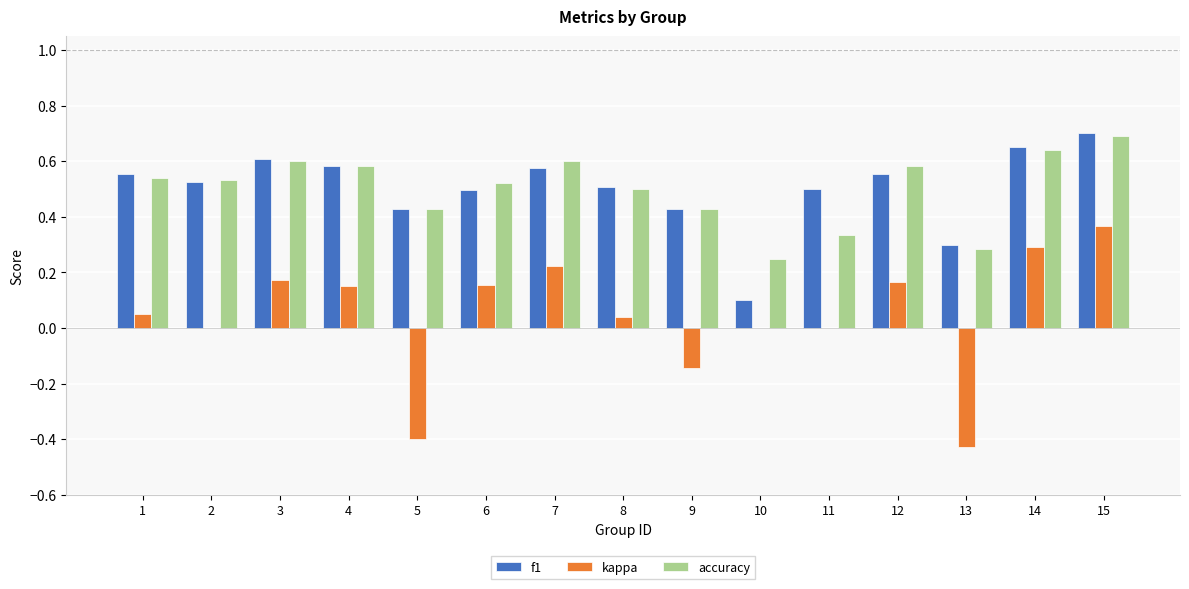

The f1 series shows 0.5 at 2. True or false?

True